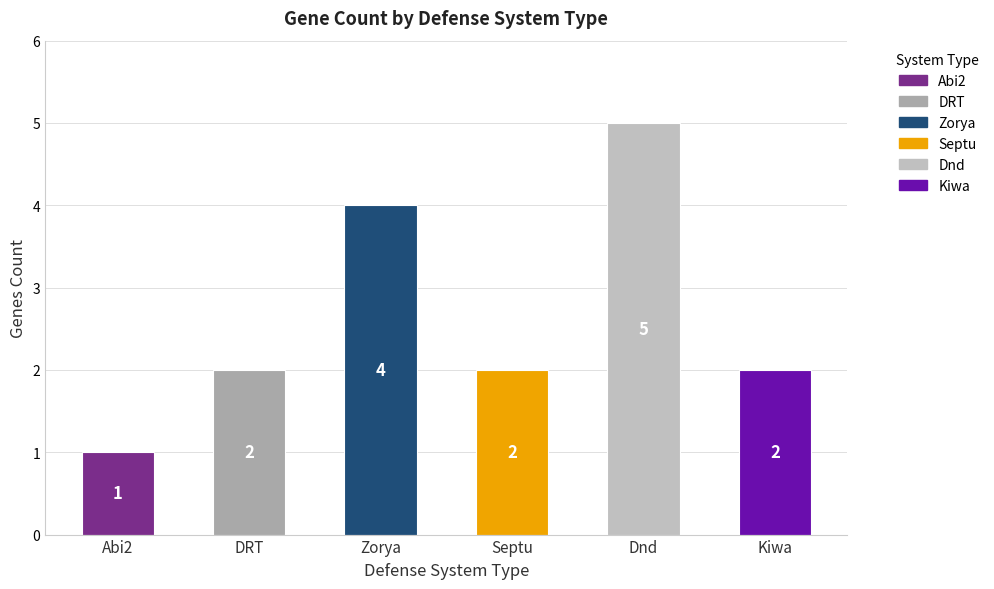

Count the number of categories in the chart.

6